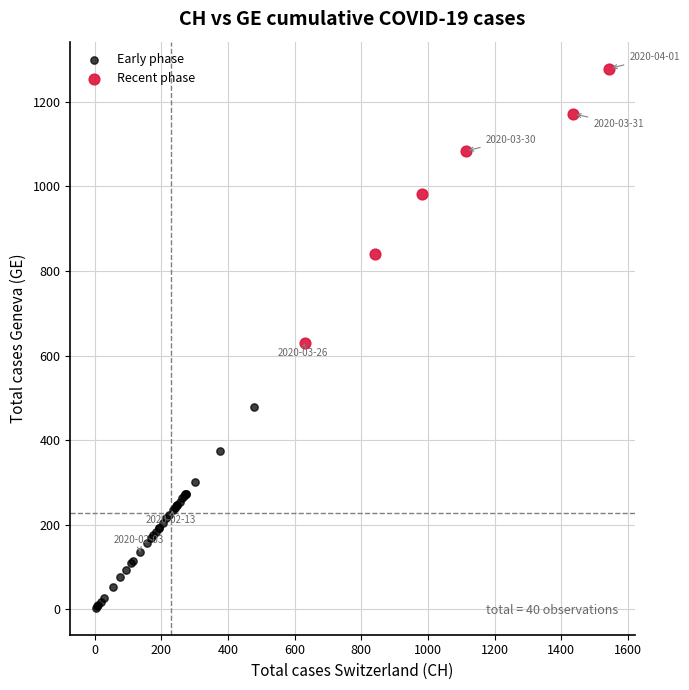

Which series contains the lowest Y value?

Early phase